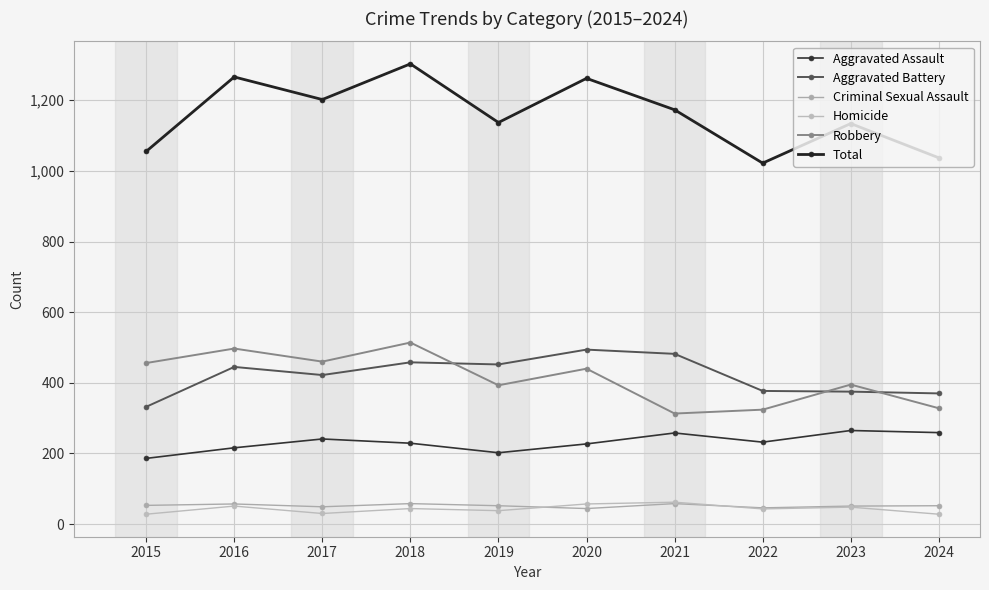

Which category has the lowest value in the Aggravated Assault series?

2015